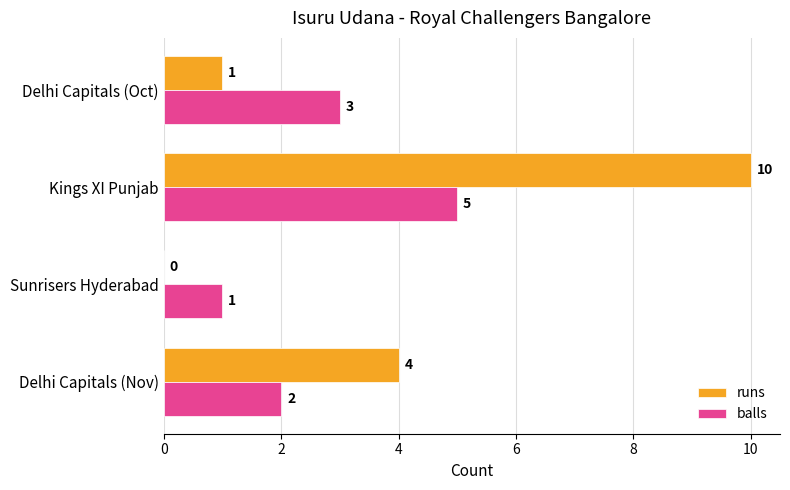

How many balls values are between 2 and 5?

3